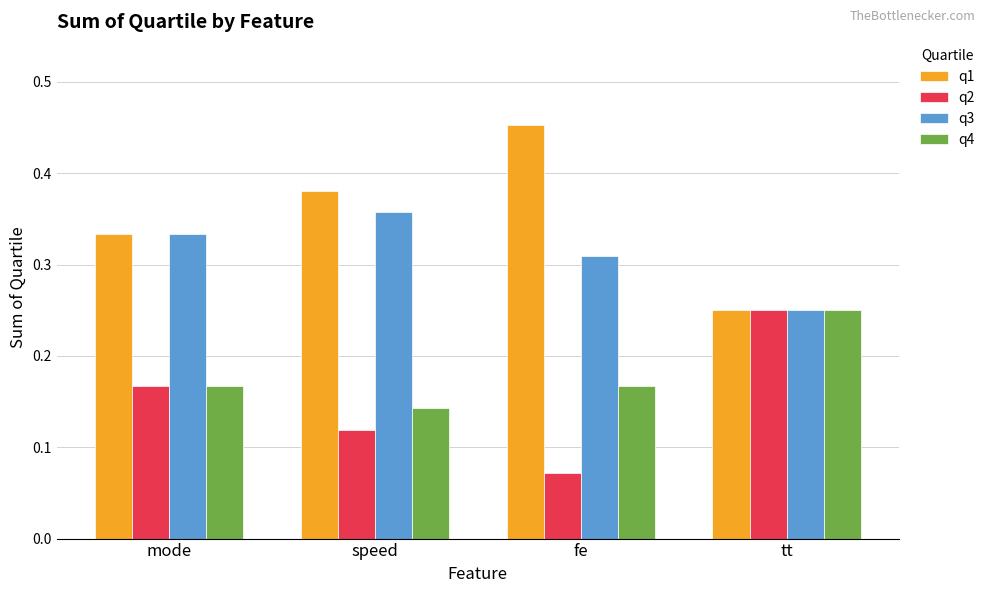

Rank the categories by q2 value from highest to lowest.

tt, mode, speed, fe